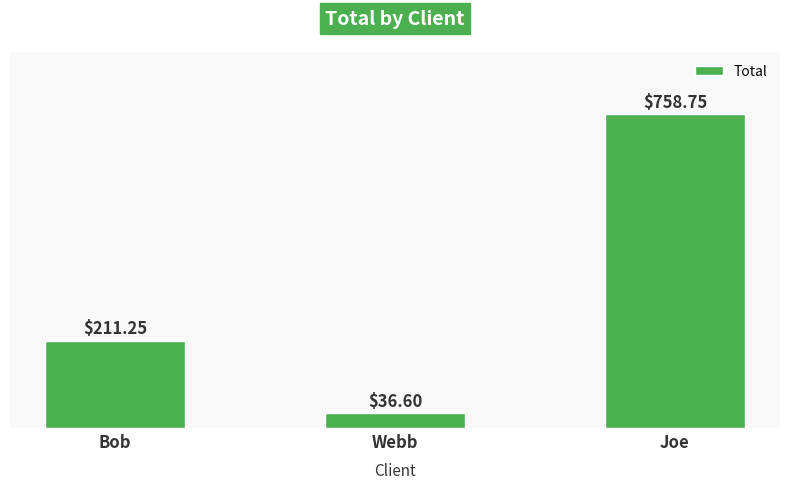

What is the sum of all values?

1006.6